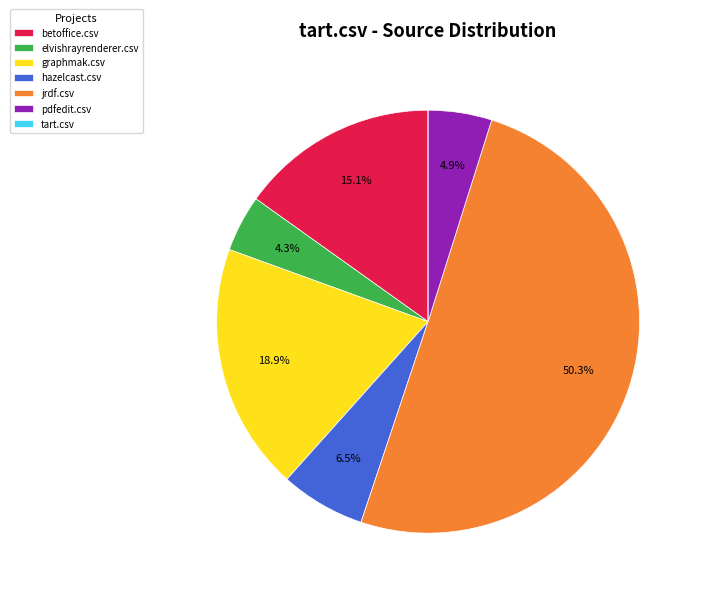

Is it true that elvishrayrenderer.csv is 4% of the pie?

True